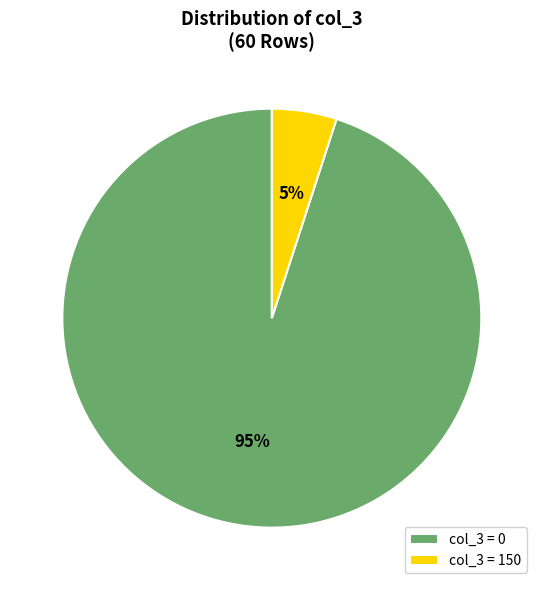

Is it true that col_3 = 0 is 95% of the pie?

True